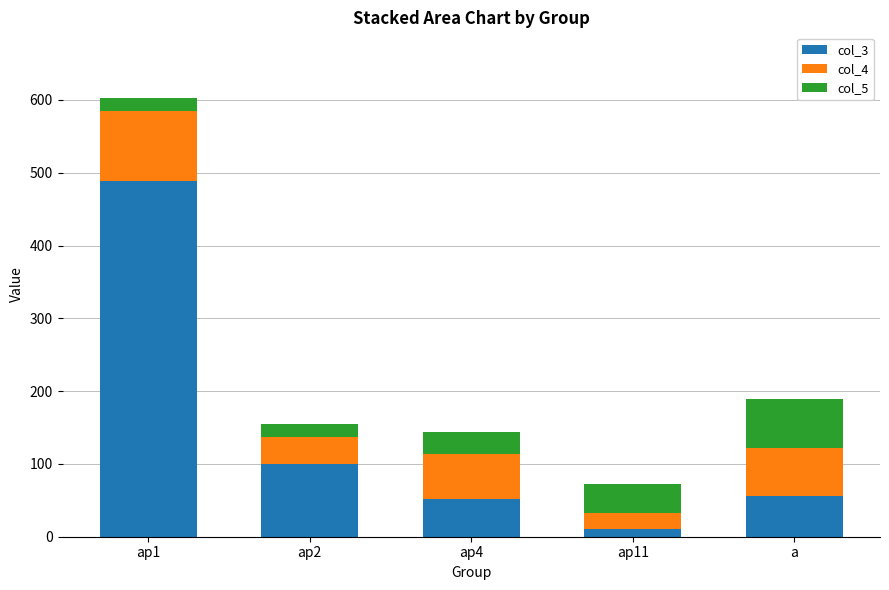

Does the chart contain any negative values?

No